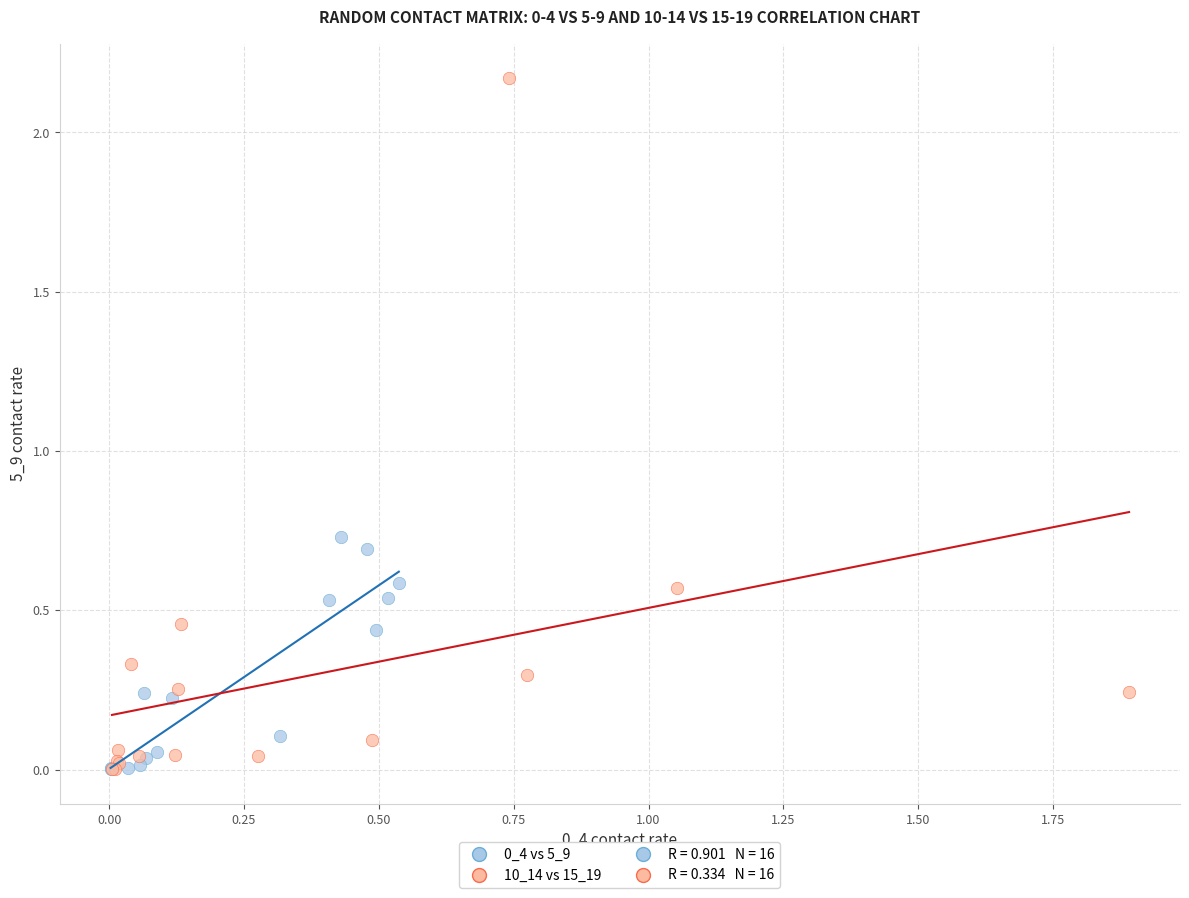

Which series has the largest Y range (max minus min)?

10_14 vs 15_19